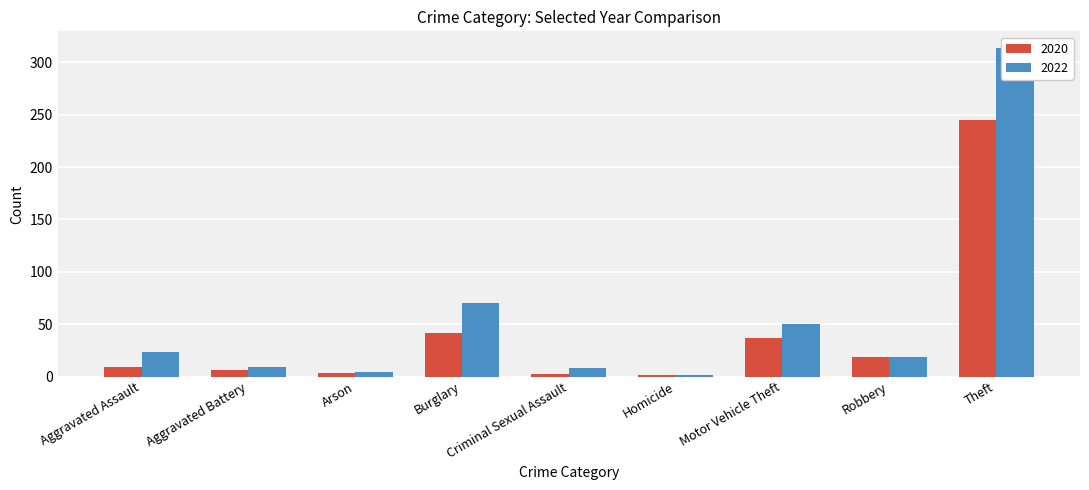

What is the approximate value of 2020 at Arson?

3